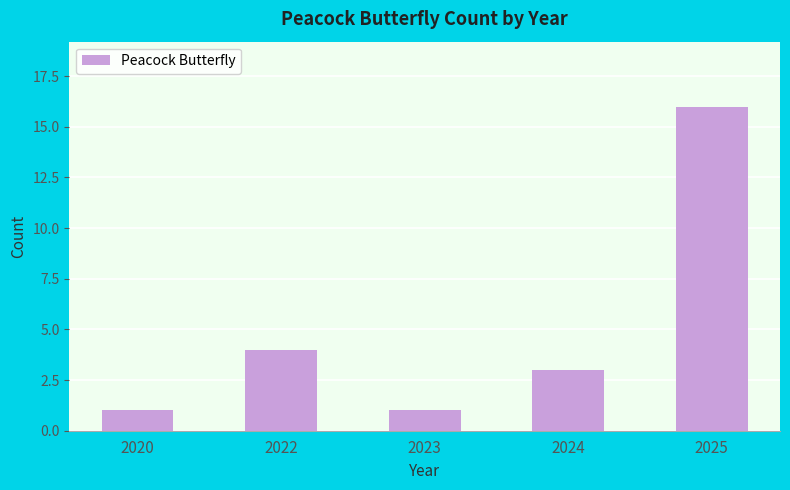

What is the maximum value shown in the chart?

16